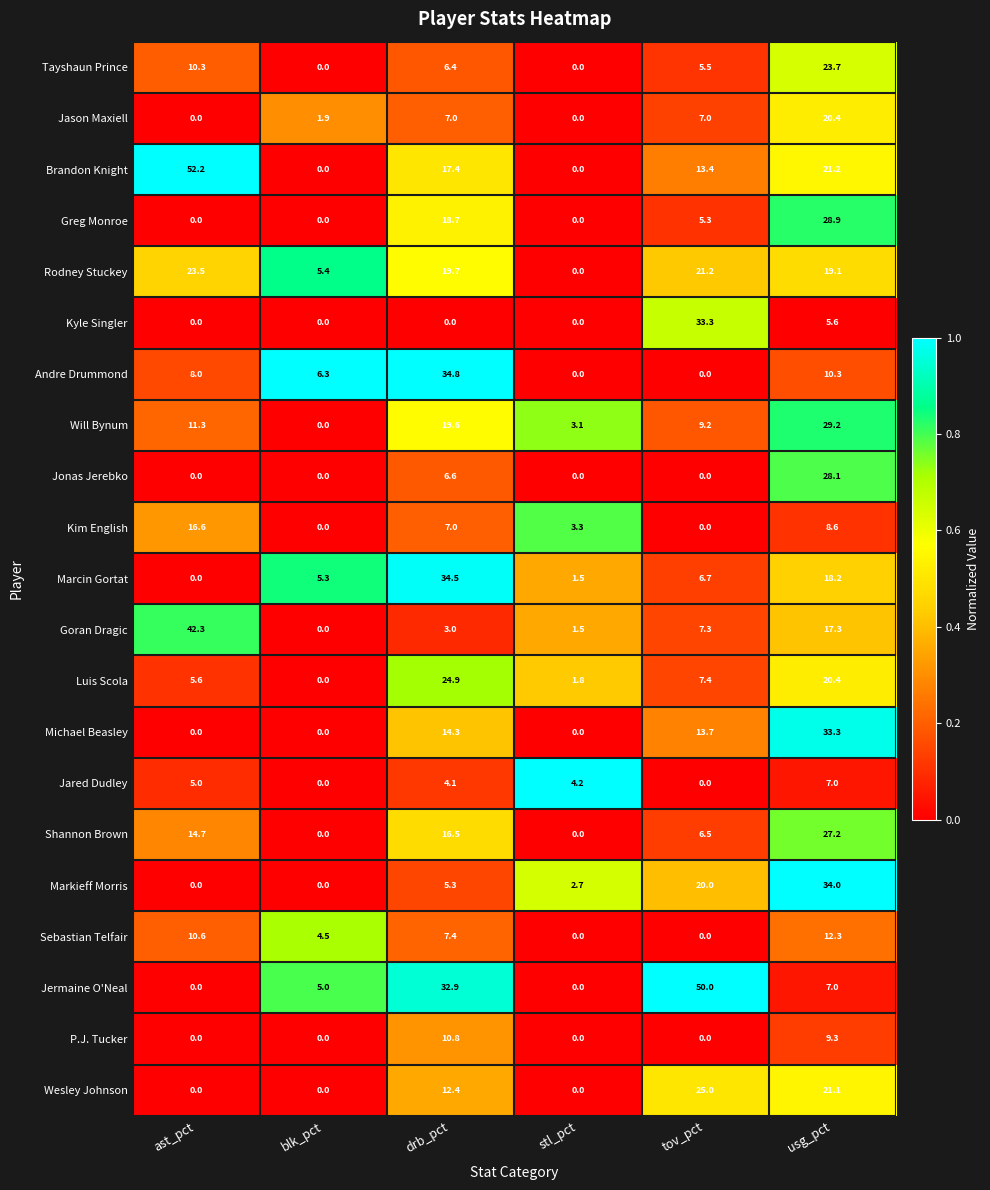

Which series has the widest spread of values?

Brandon Knight